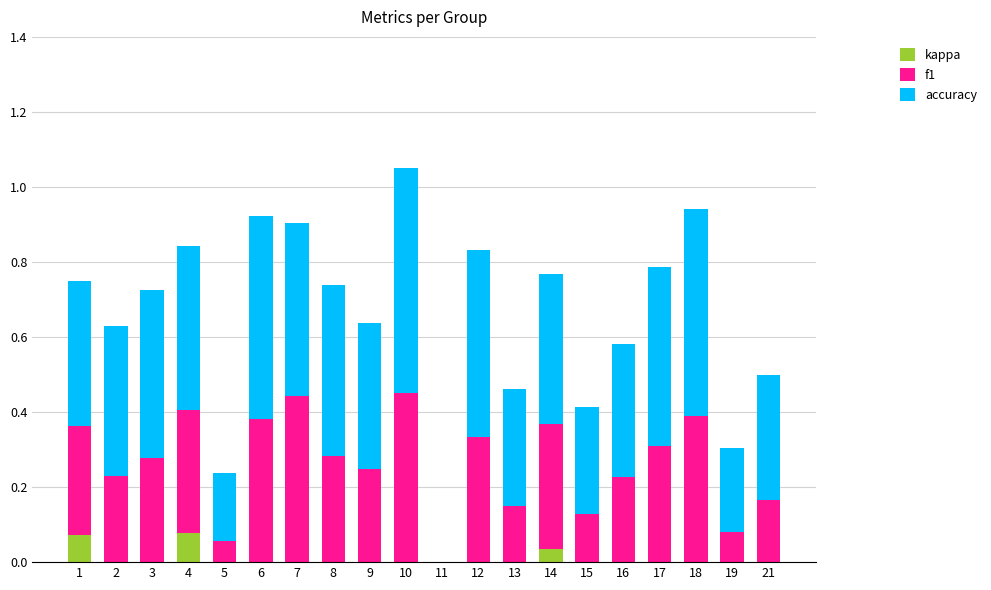

At which category is the sum across all series the highest?

10